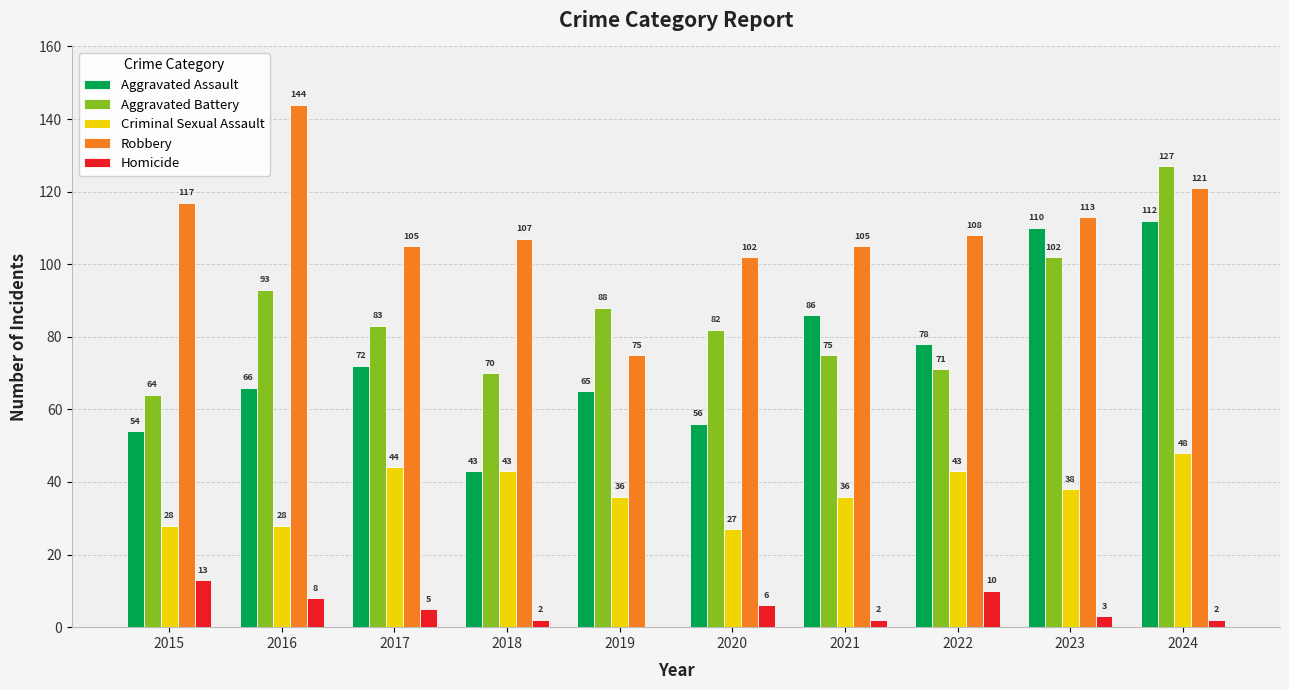

What is the maximum value shown in the chart?

144